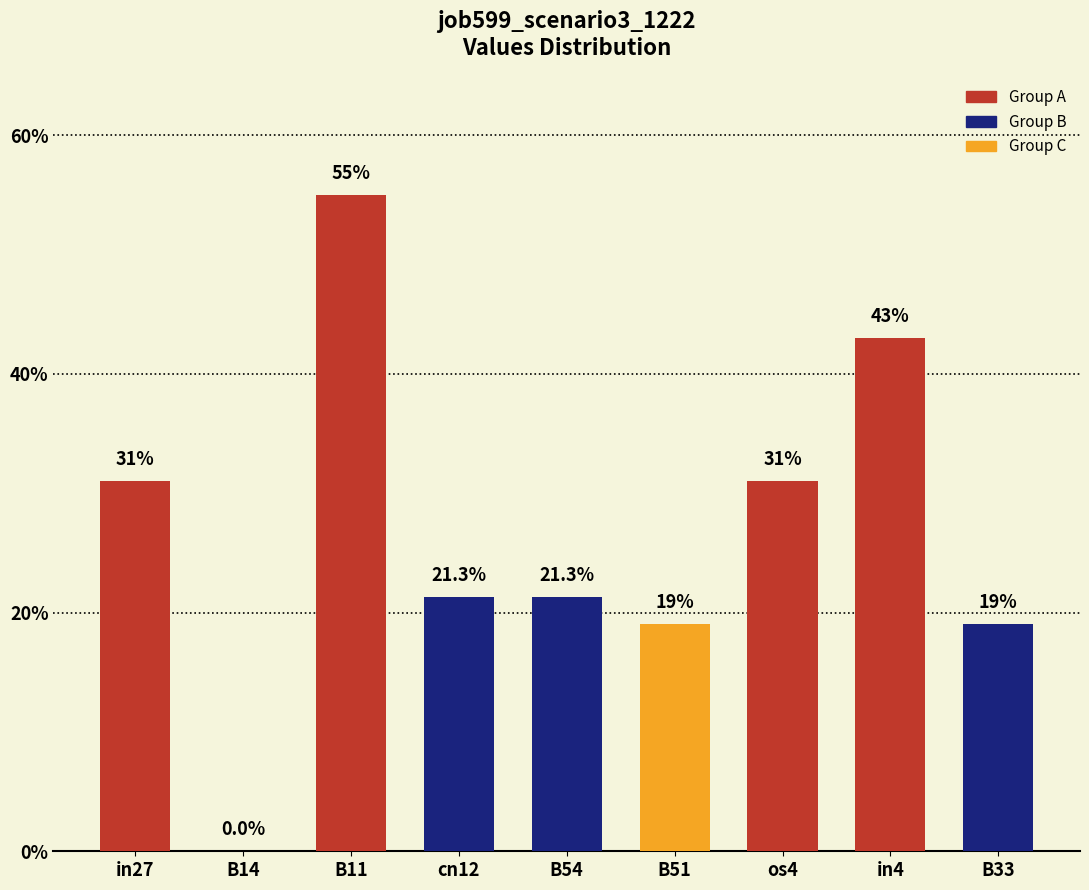

List the labels in order of value, largest first.

B11, in4, in27, os4, cn12, B54, B51, B33, B14